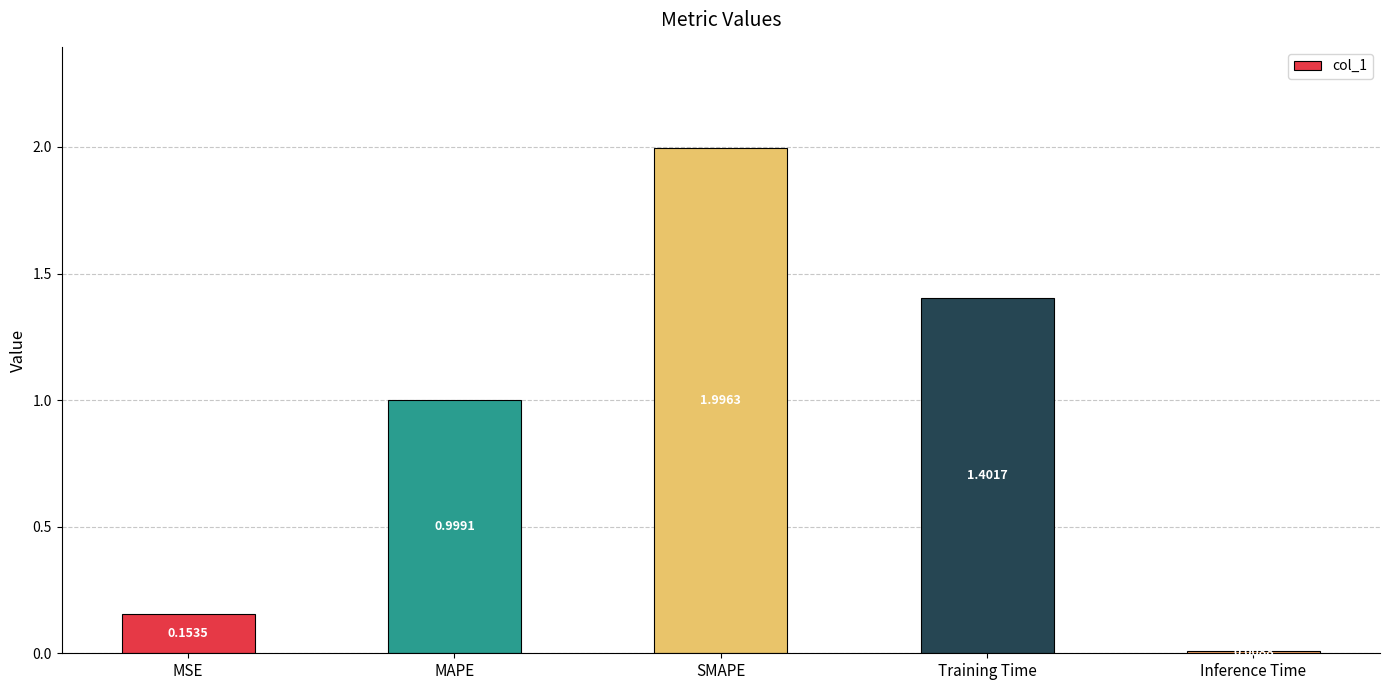

What is the difference between the values at Inference Time and MAPE?

1.0